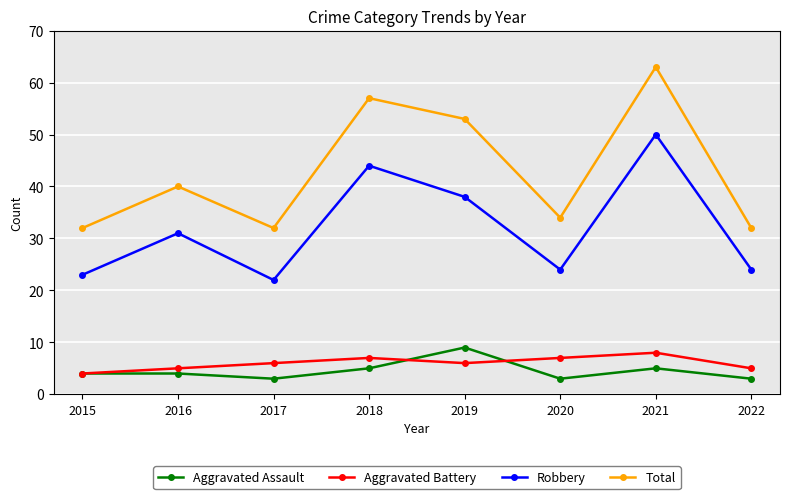

What is the sum of the Total values at 2017 and 2021?

95